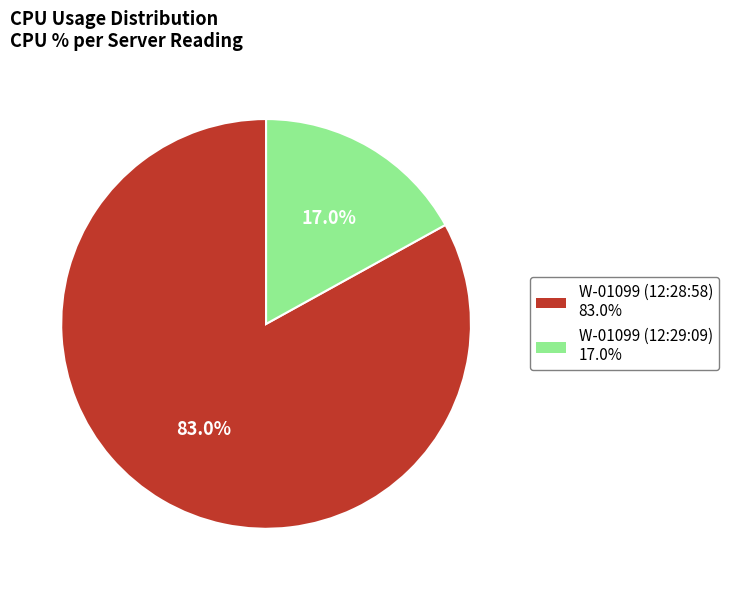

Count the number of slices in the pie.

2